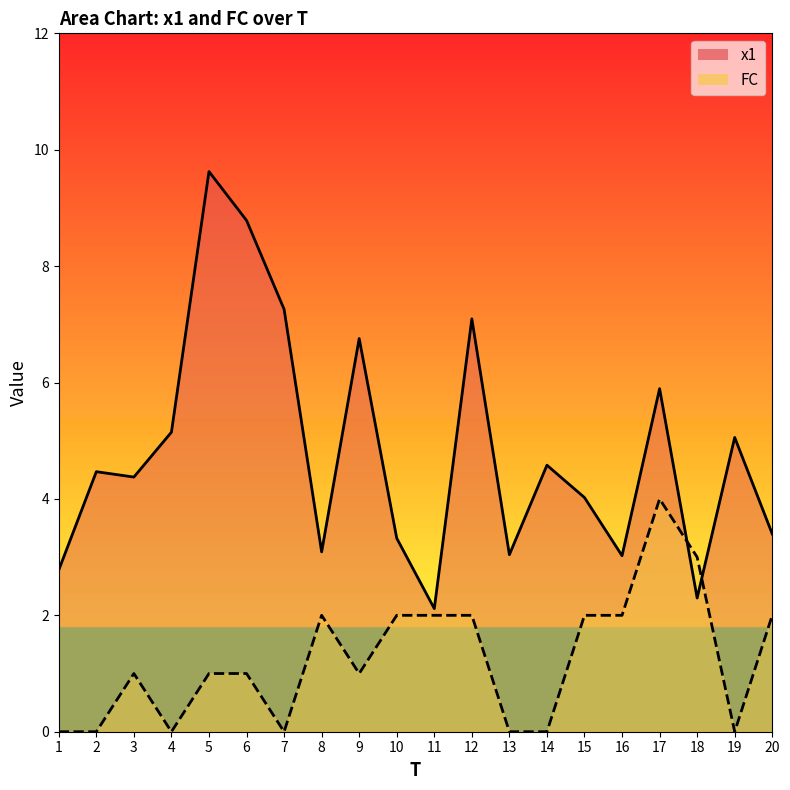

Rank the series by their maximum value, from highest to lowest.

x1_line, FC_line